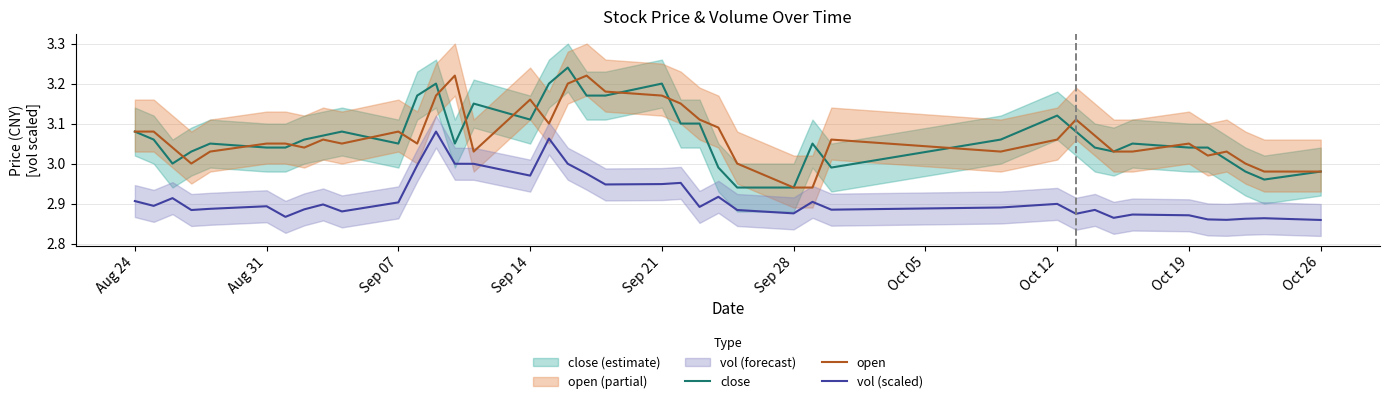

True or false: vol (scaled) has a value of 0.6 at Aug 31.

False